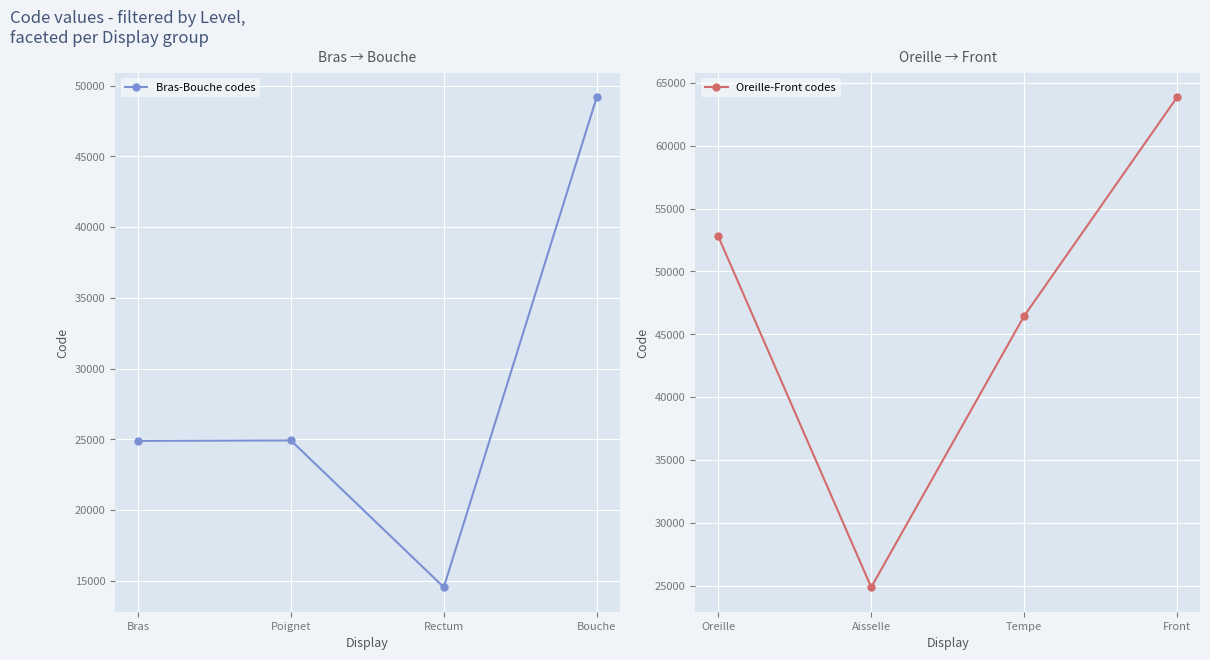

What is the sum of the Oreille-Front codes values at Aisselle and Front?

88728